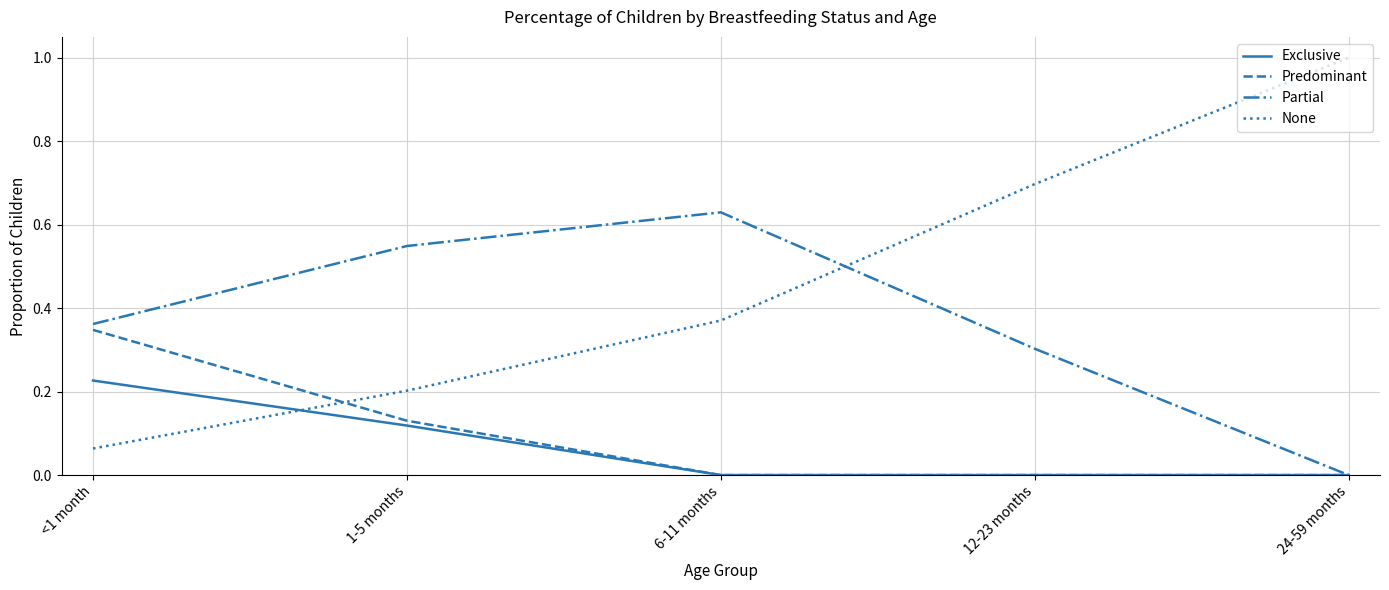

Which series ends up on top after the final intersection of None and Exclusive?

None